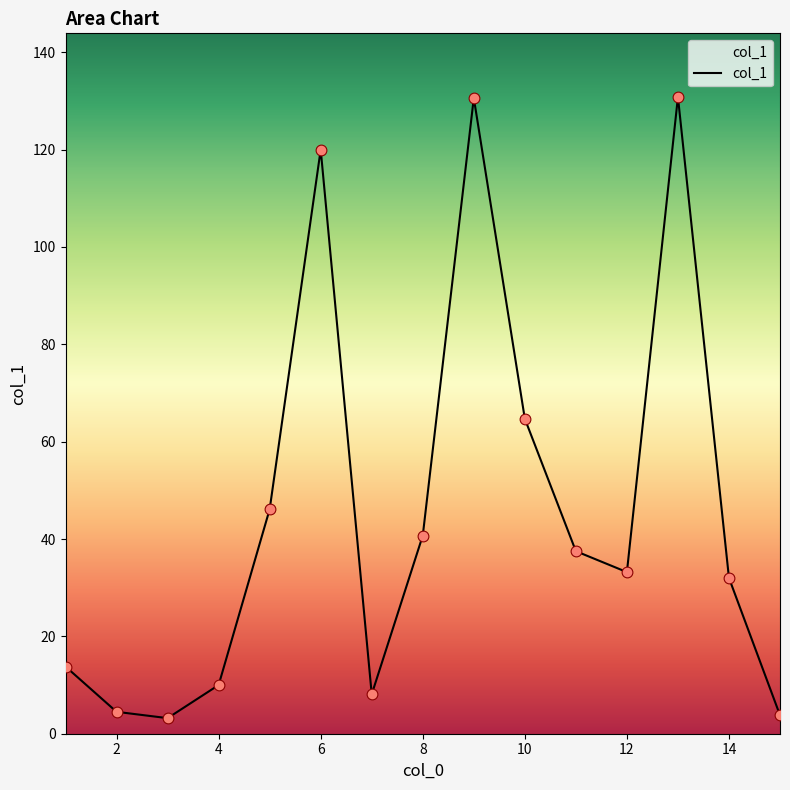

What is the greatest value displayed?

130.8